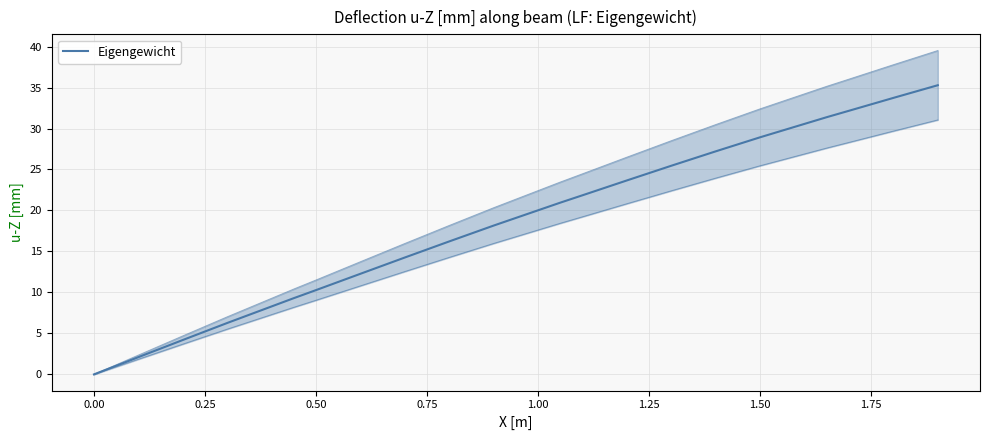

True or false: the data has more than 1 interior local peaks.

False